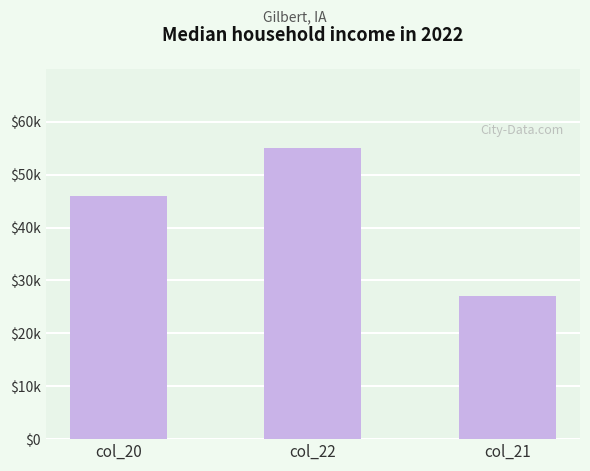

Which has a higher value, col_20 or col_21?

col_20